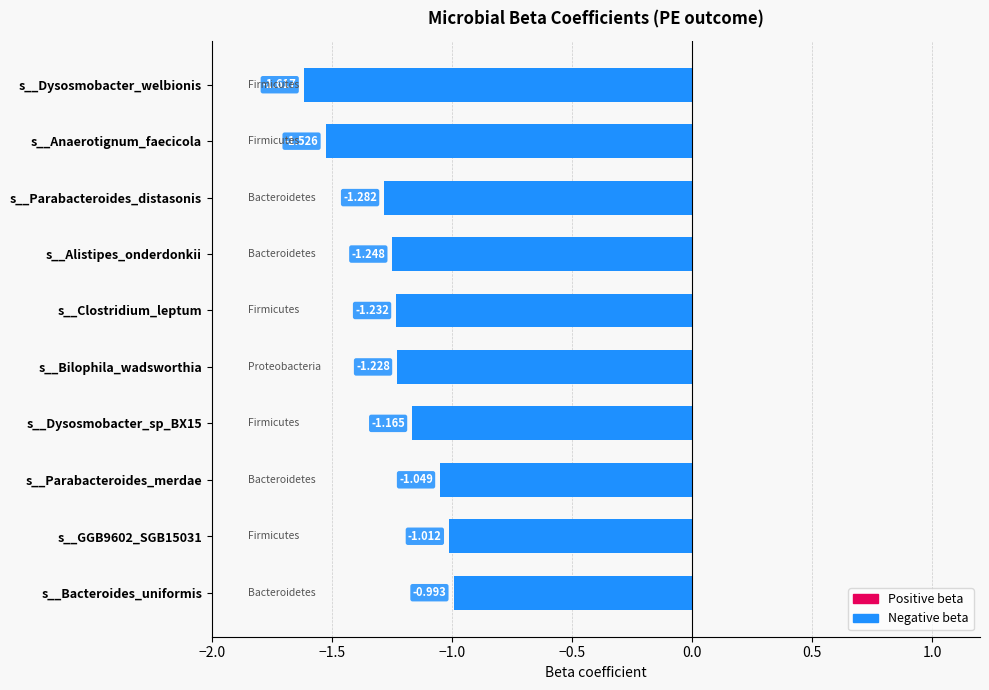

Rank the categories by value from highest to lowest.

s__Bacteroides_uniformis, s__GGB9602_SGB15031, s__Parabacteroides_merdae, s__Dysosmobacter_sp_BX15, s__Bilophila_wadsworthia, s__Clostridium_leptum, s__Alistipes_onderdonkii, s__Parabacteroides_distasonis, s__Anaerotignum_faecicola, s__Dysosmobacter_welbionis